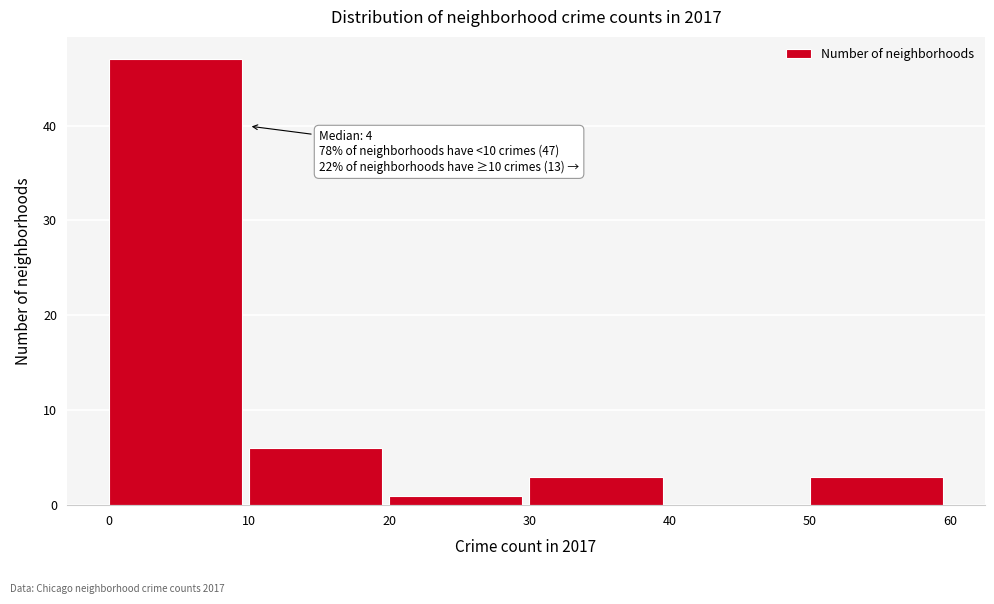

Which range on the x-axis has the tallest bar?

0 to 10